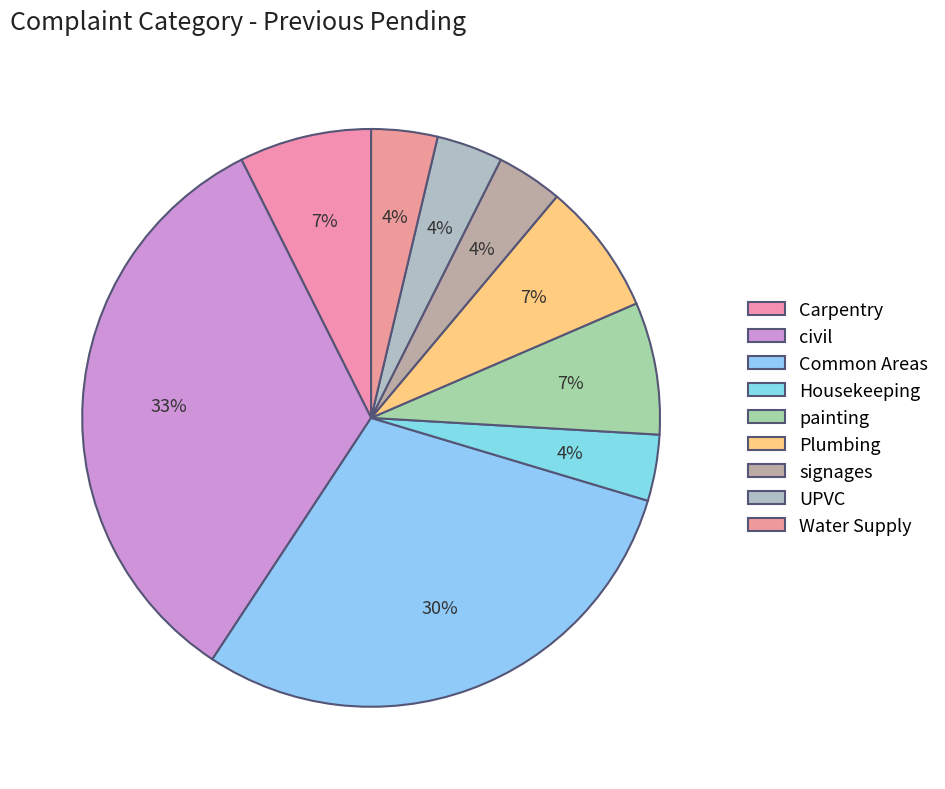

The painting slice represents 13% of the pie. True or false?

False